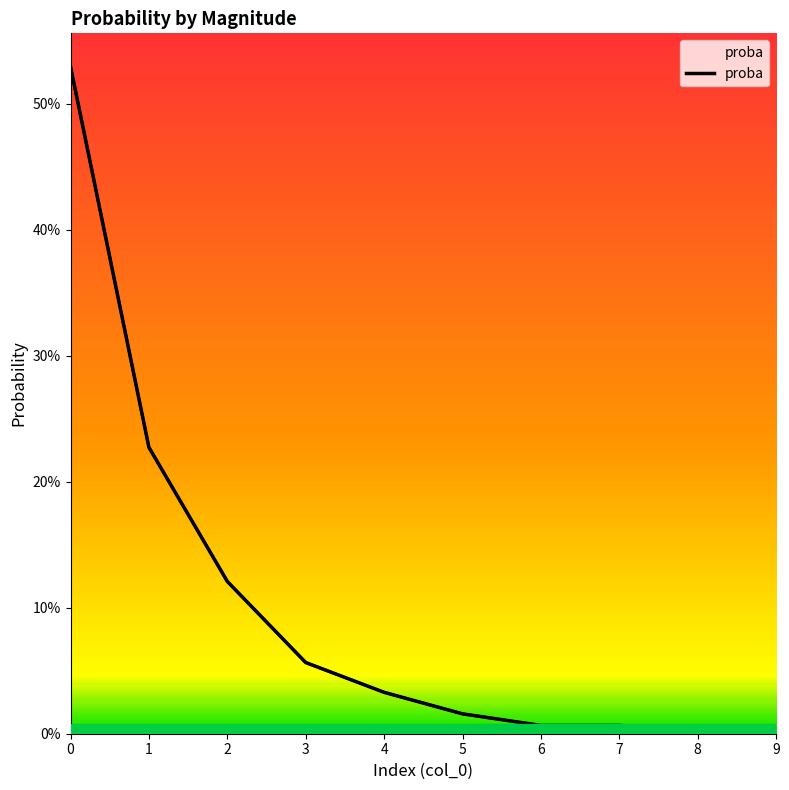

What is the sum of the values at 6 and 0?

0.5